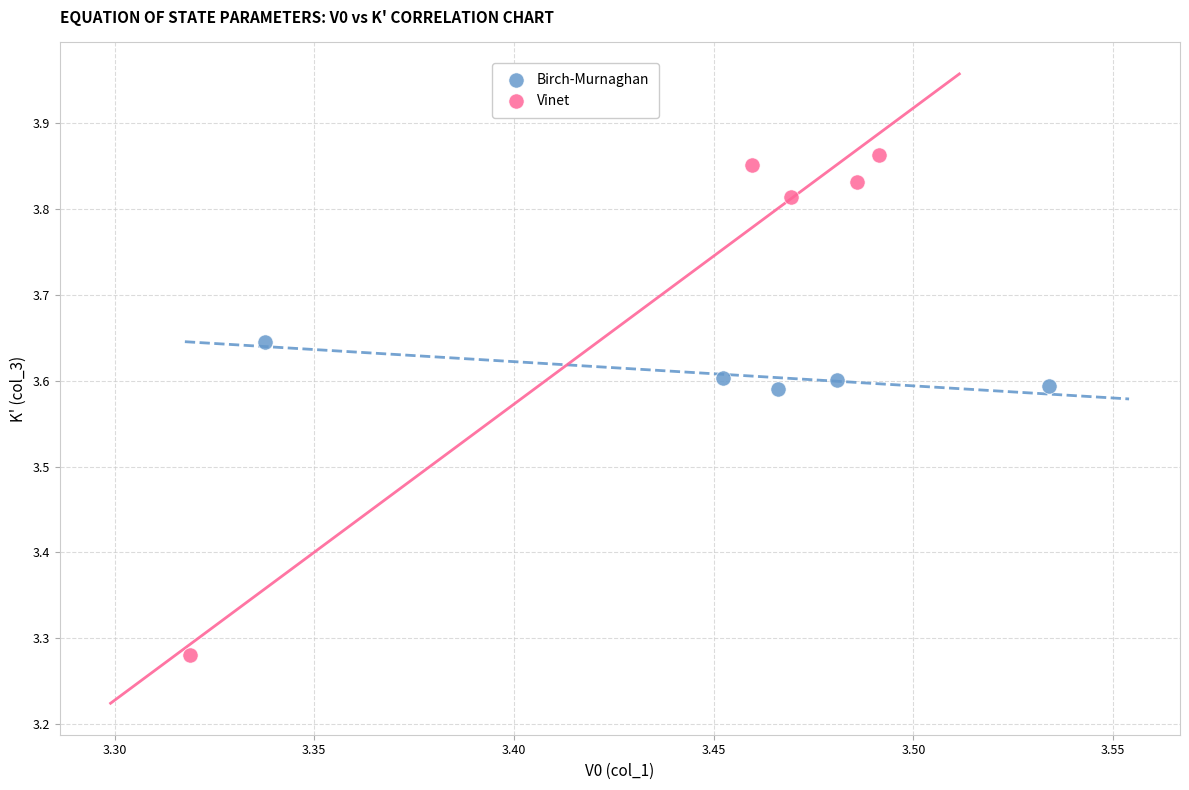

Which series contains the highest Y value?

Vinet